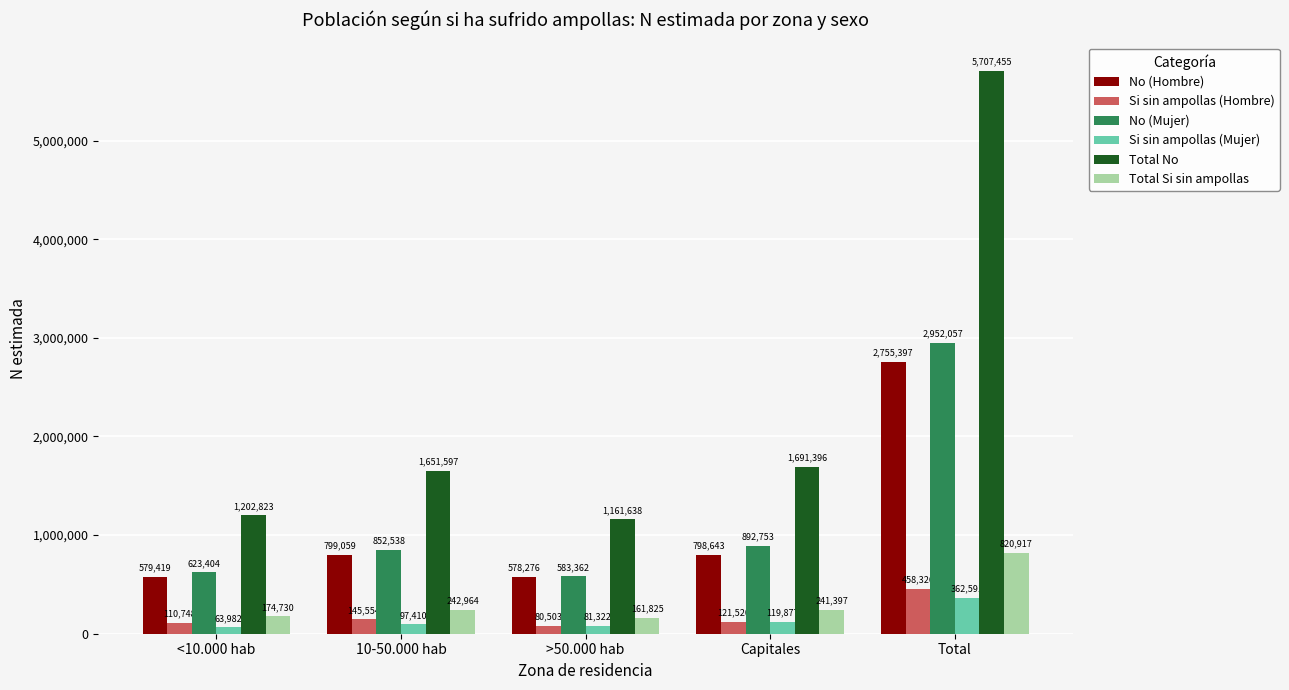

At which label is Total Si sin ampollas closest to 491371?

10-50.000 hab